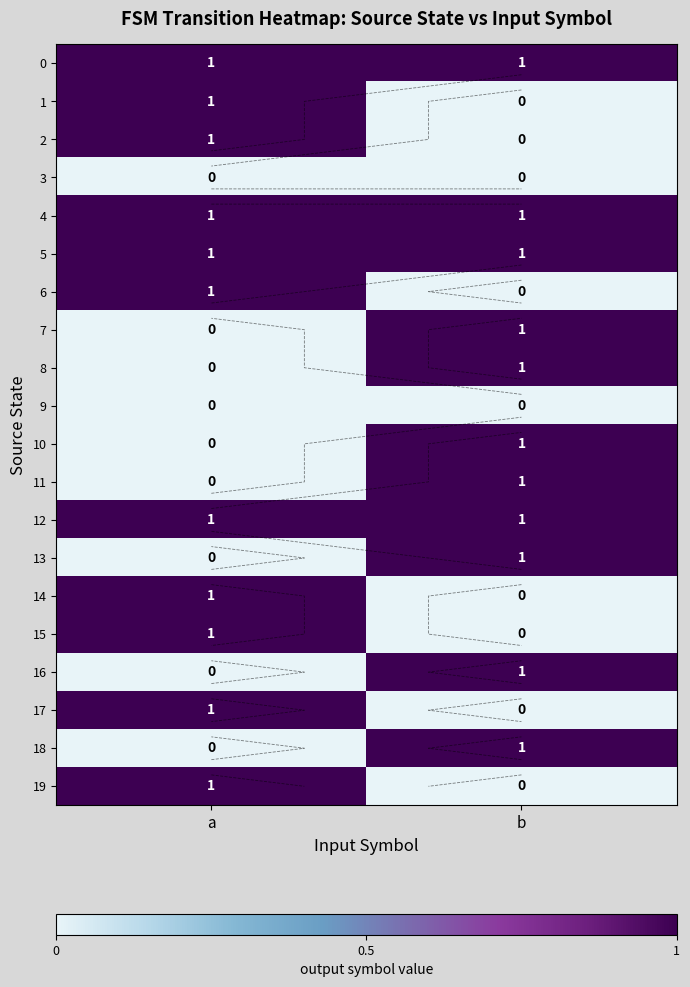

At how many categories does at least one series exceed 0?

2